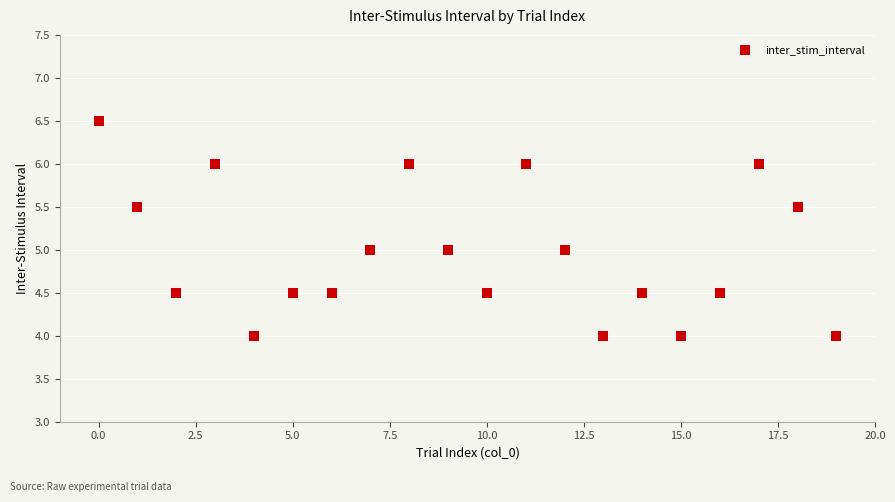

What is the range of Y values (max minus min)?

2.5